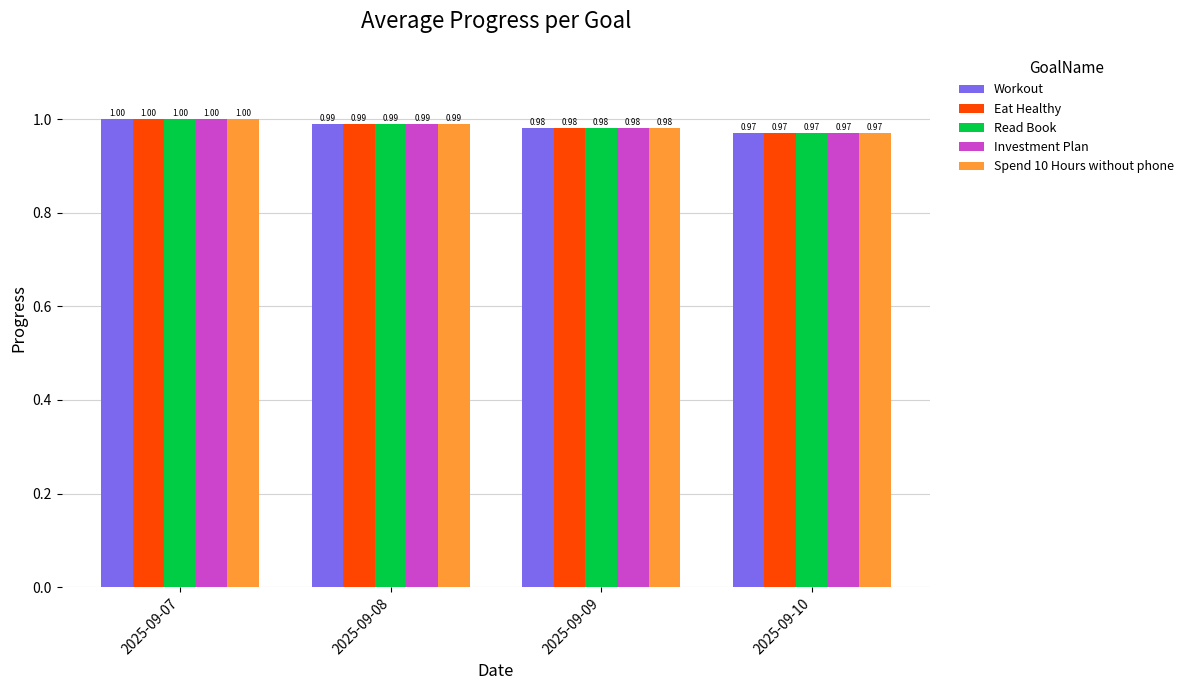

What is the sum of the Spend 10 Hours without phone values at 2025-09-08 and 2025-09-07?

2.0